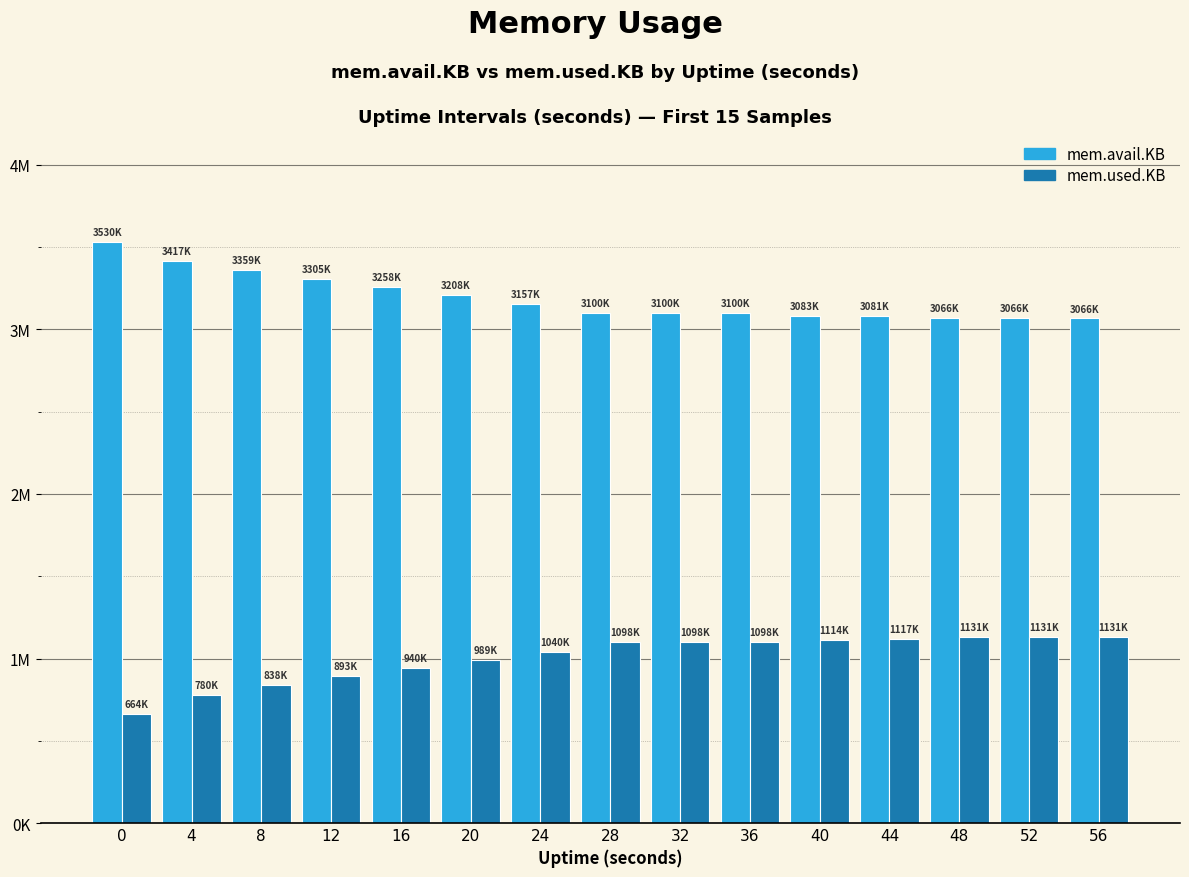

What is the value of the mem.used.KB bar at the 3rd from the left?

838516